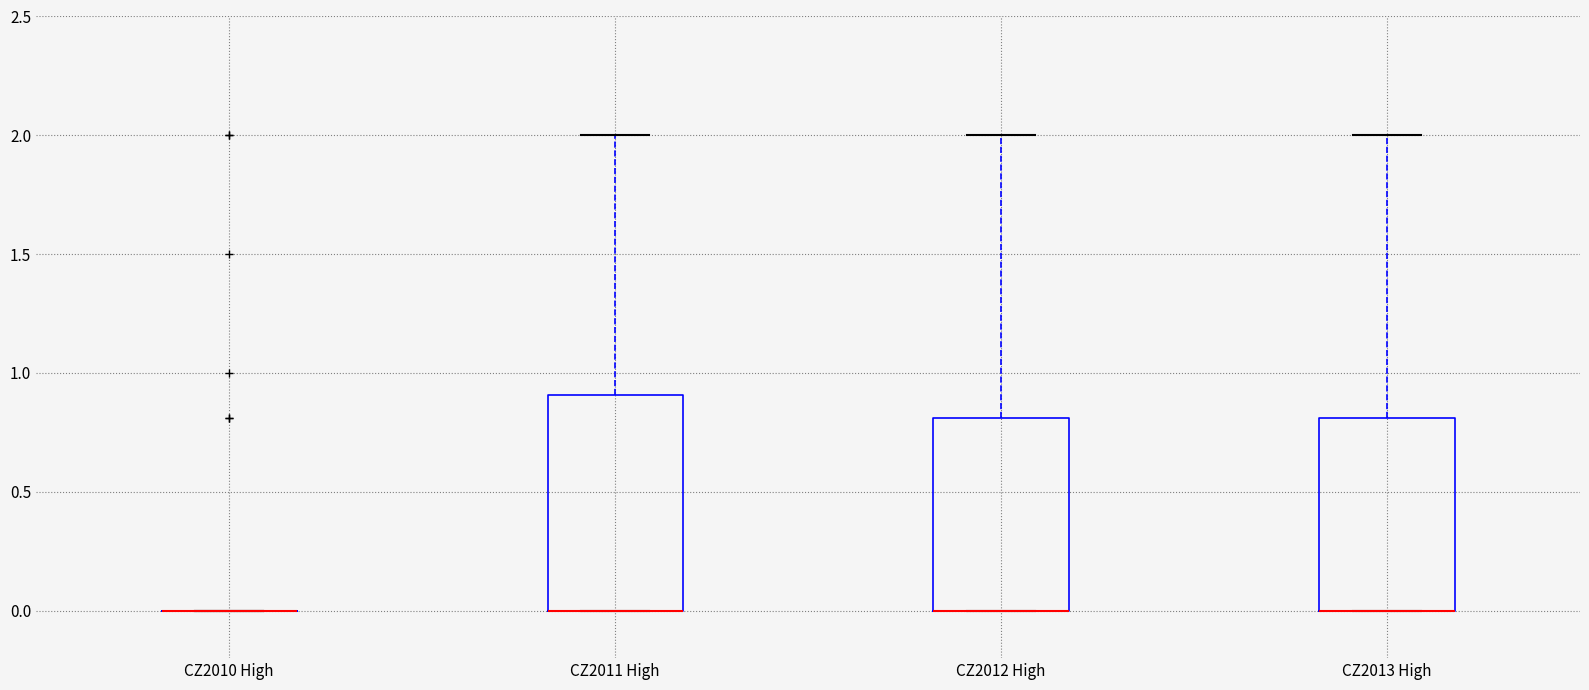

Reading left to right, read every box against the y-axis: the position of its median line, the range the box covers, and the ends of its whiskers. The values are not printed on the chart, so give them approximately, as read against the axis.

CZ2010 High: box collapsed to a line at 0.0, whiskers 0.0 to 0.0
CZ2011 High: median 0.0 (drawn on the box's lower edge), box 0.0 to 0.9, whiskers 0.0 to 2.0
CZ2012 High: median 0.0 (drawn on the box's lower edge), box 0.0 to 0.8, whiskers 0.0 to 2.0
CZ2013 High: median 0.0 (drawn on the box's lower edge), box 0.0 to 0.8, whiskers 0.0 to 2.0